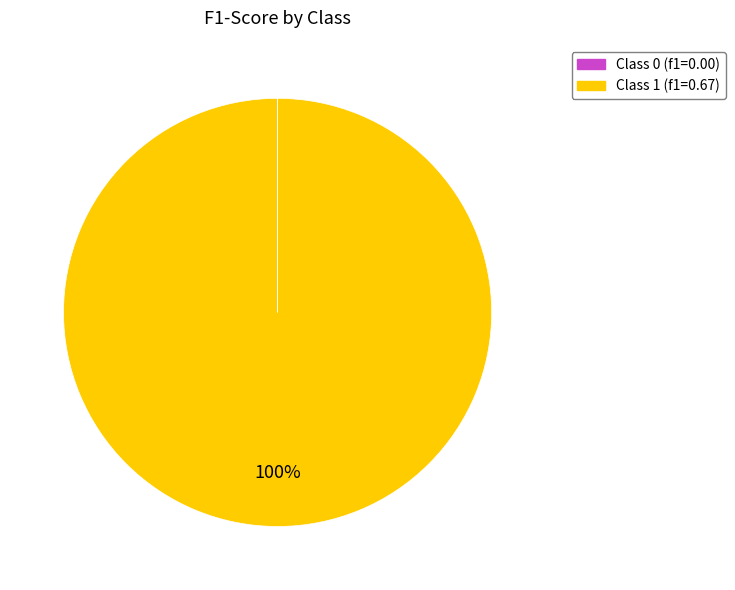

To the nearest percent, what is the average slice percentage?

50%